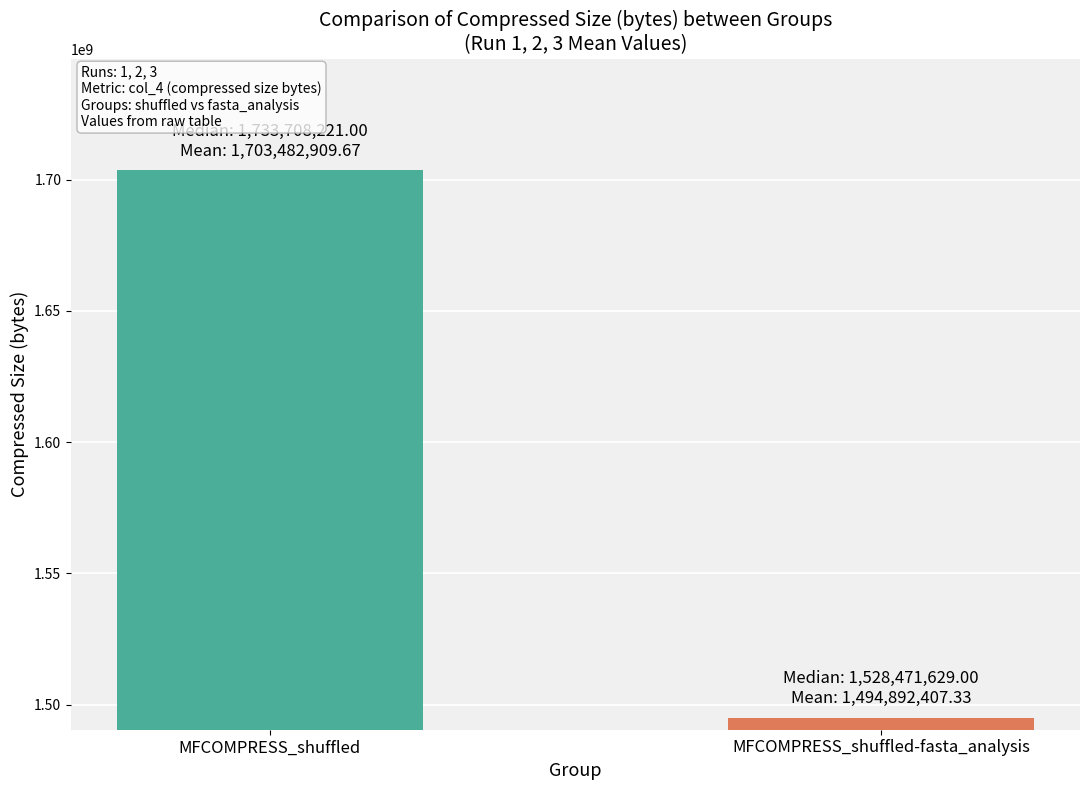

What is the greatest value displayed?

1703482909.7